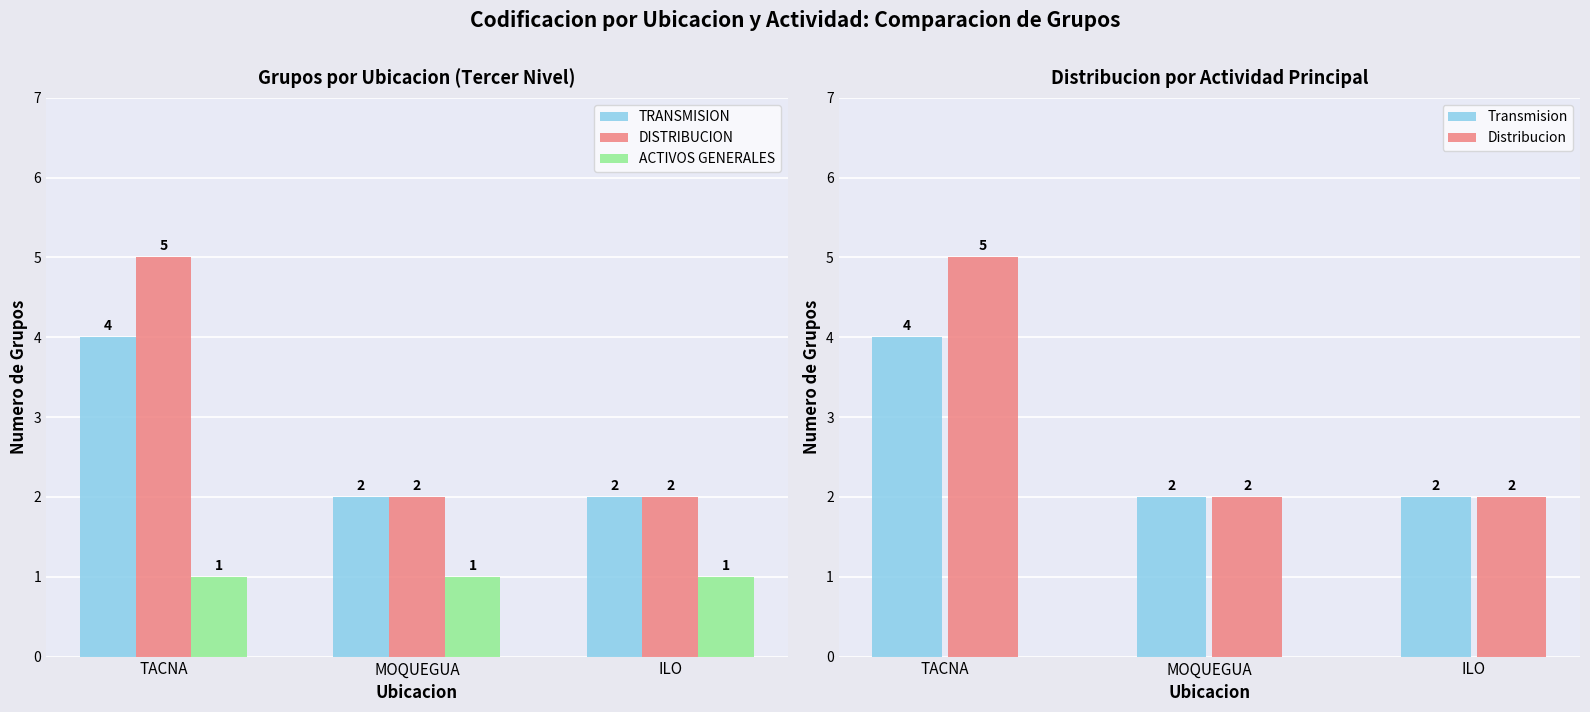

The DISTRIBUCION series shows 2 at MOQUEGUA. True or false?

True